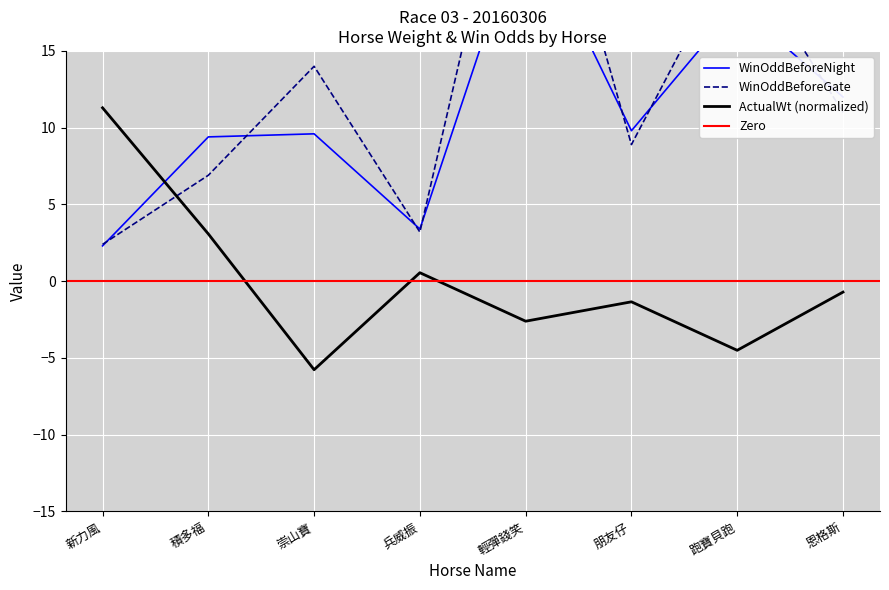

Which series ends up on top after the final intersection of WinOddBeforeNight and WinOddBeforeGate?

WinOddBeforeNight